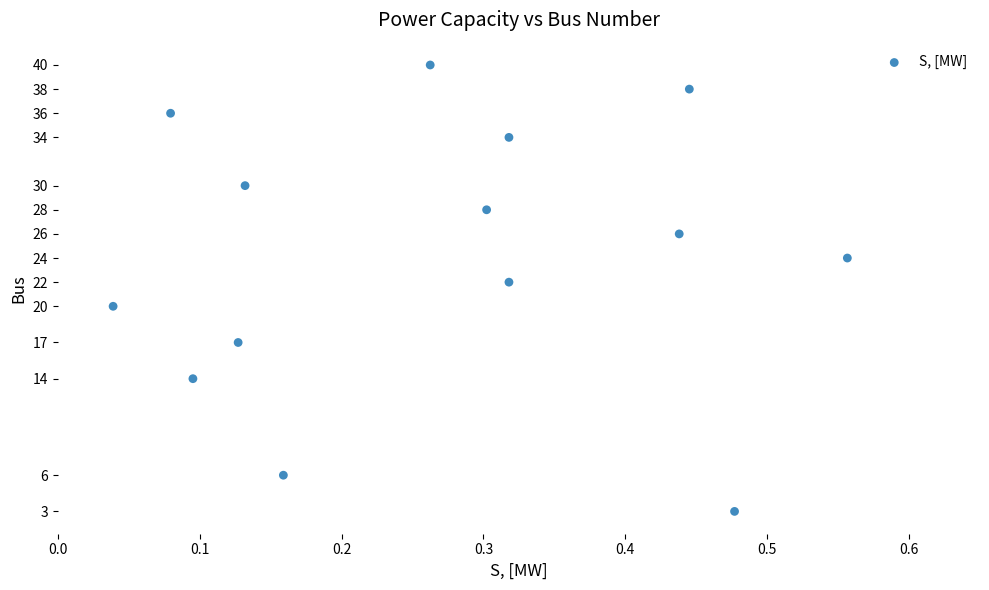

What is the range of Y values (max minus min)?

37